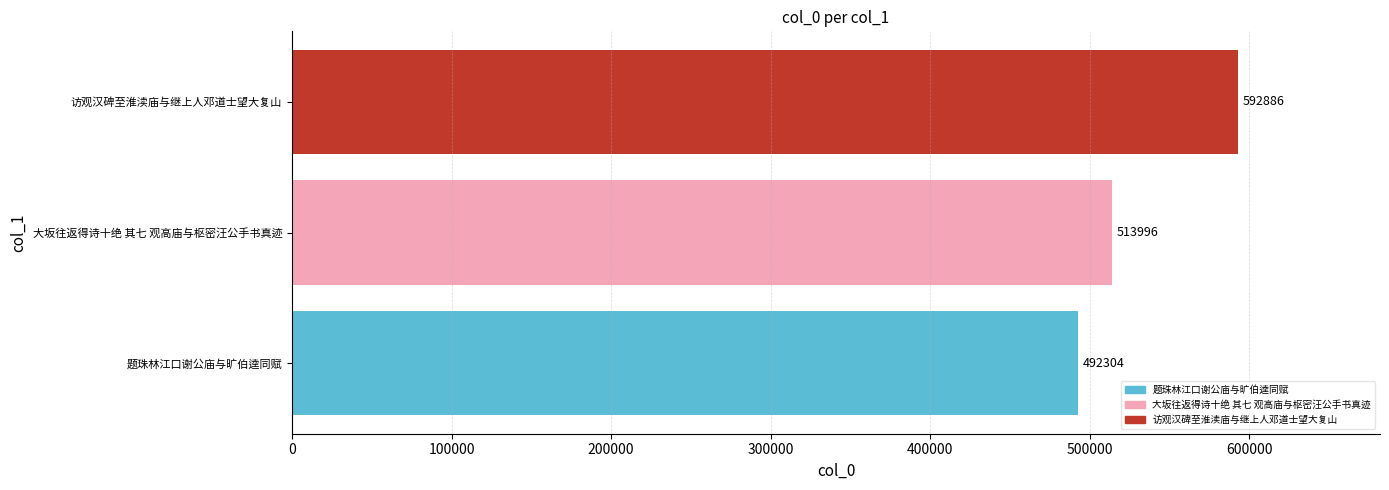

Reading top to bottom, what are all the values shown in this chart?

访观汉碑至淮渎庙与继上人邓道士望大复山=592886	大坂往返得诗十绝 其七 观高庙与枢密汪公手书真迹=513996	题珠林江口谢公庙与旷伯逵同赋=492304